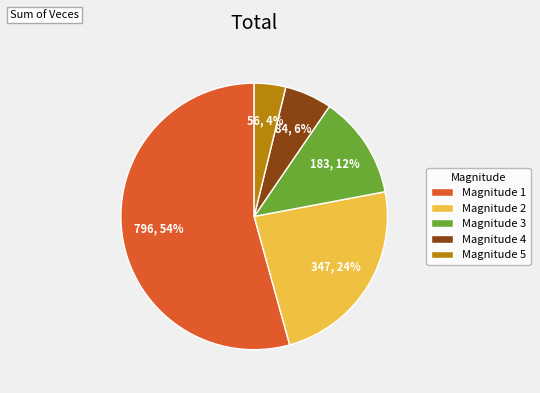

Do Magnitude 2 and Magnitude 1 together represent more than half of the pie?

Yes